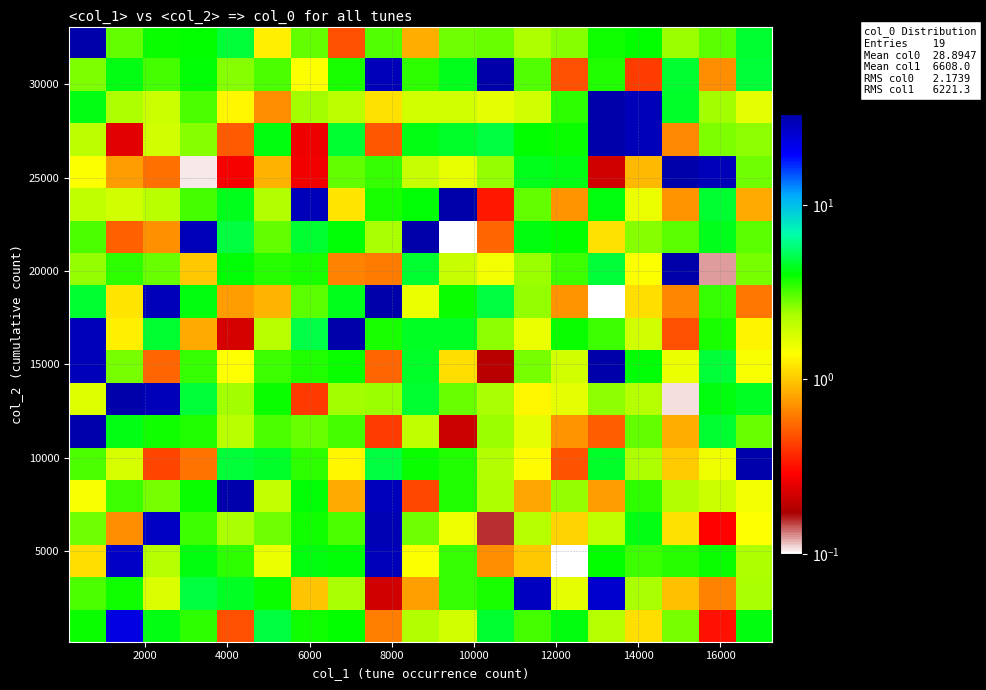

Count the number of categories in the chart.

19